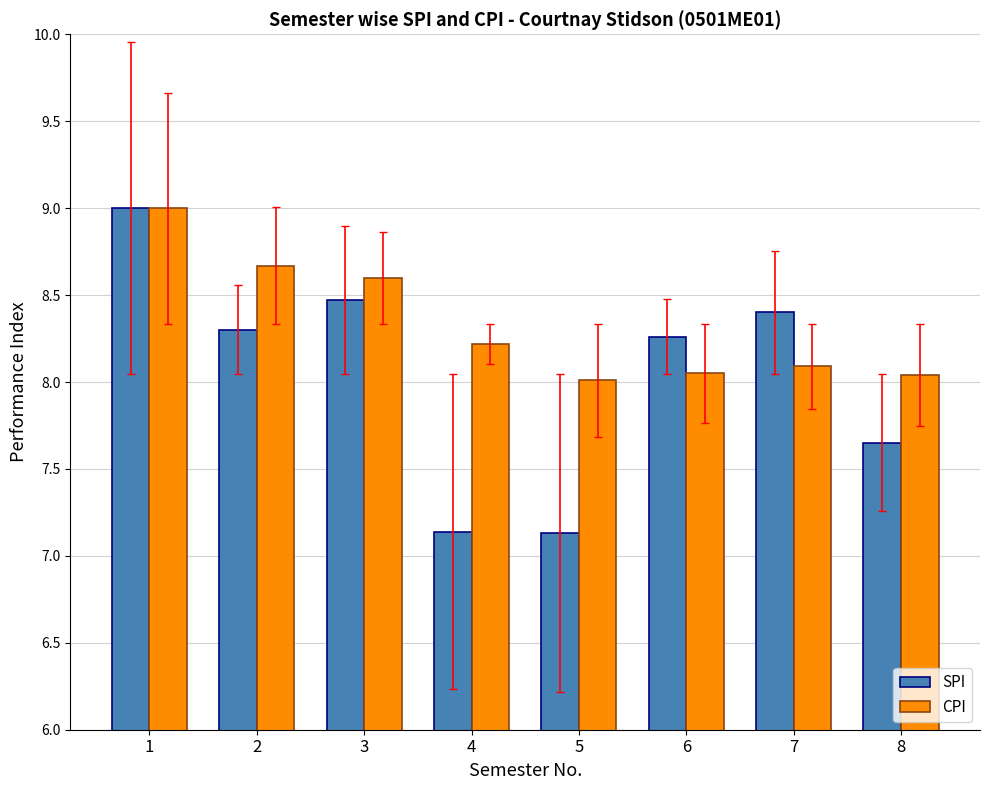

What is the difference between the second highest and second lowest values in the SPI series?

1.3